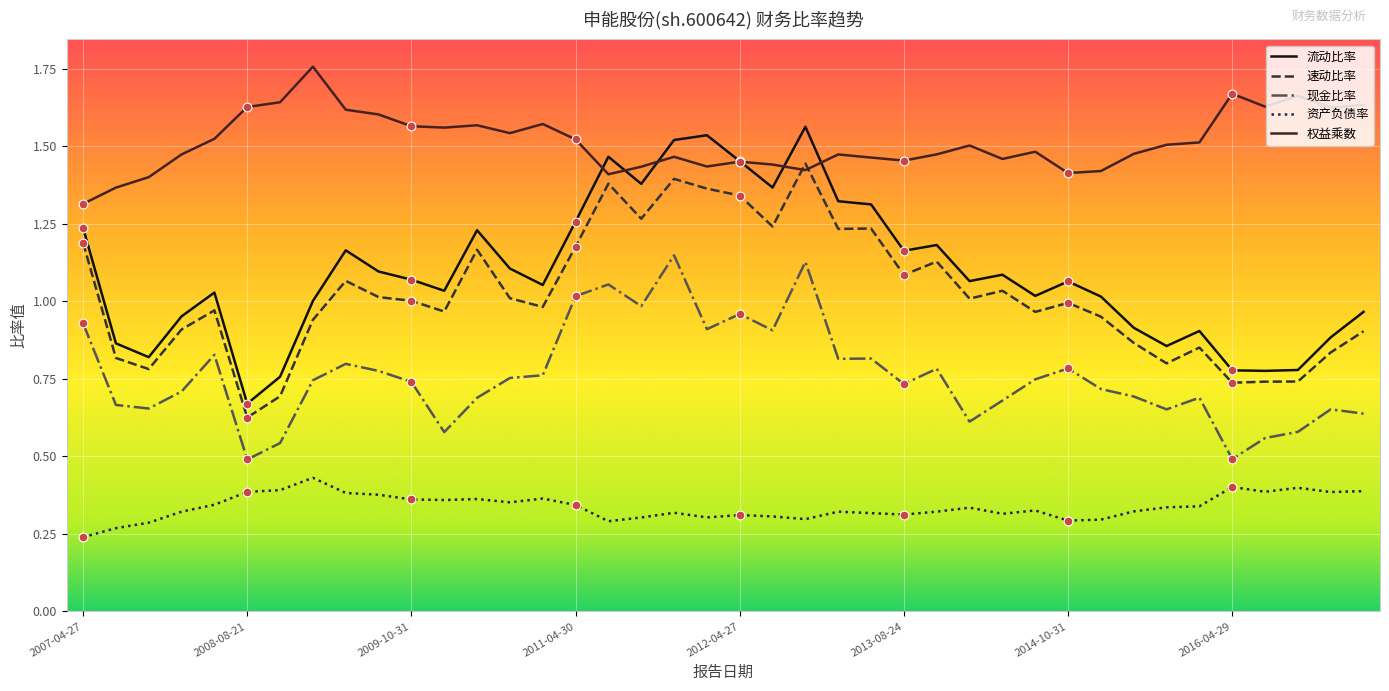

Which series has the largest range (max minus min)?

流动比率